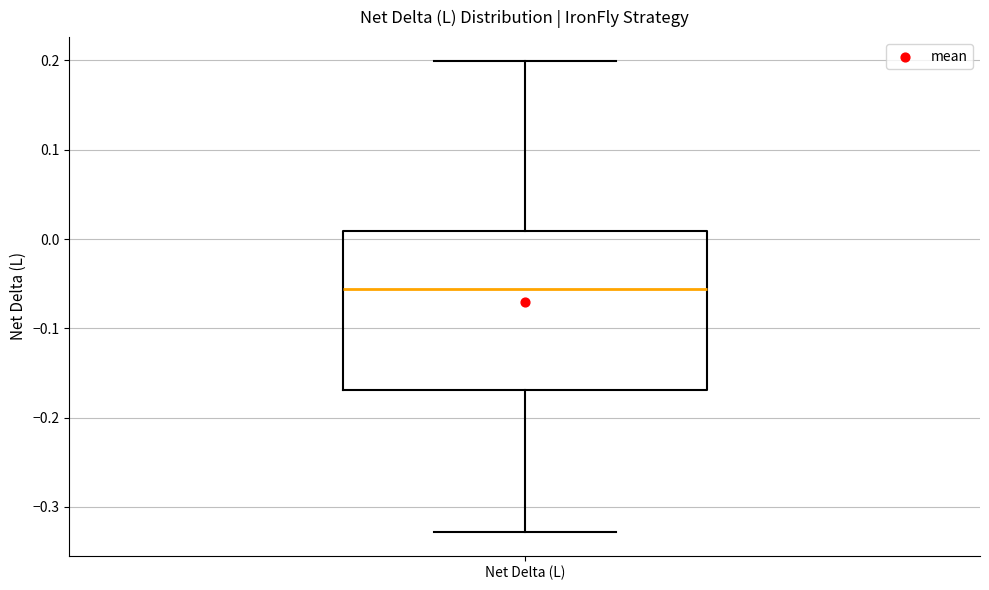

Transcribe this box plot: give where the median line is, the range the box spans, and where the two whiskers end, as read against the y-axis. The values are not printed on the chart, so give them approximately, as read against the axis.

median -0.06, box -0.17 to 0.01, whiskers -0.33 to 0.20